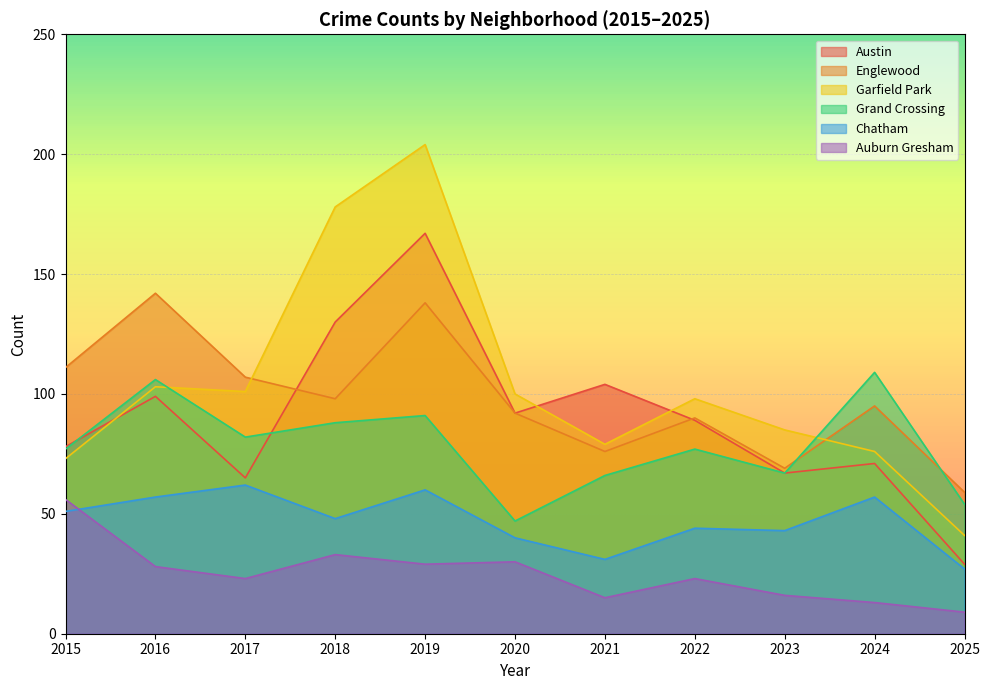

What is the value of the Grand Crossing point at the 9th from the left?

67